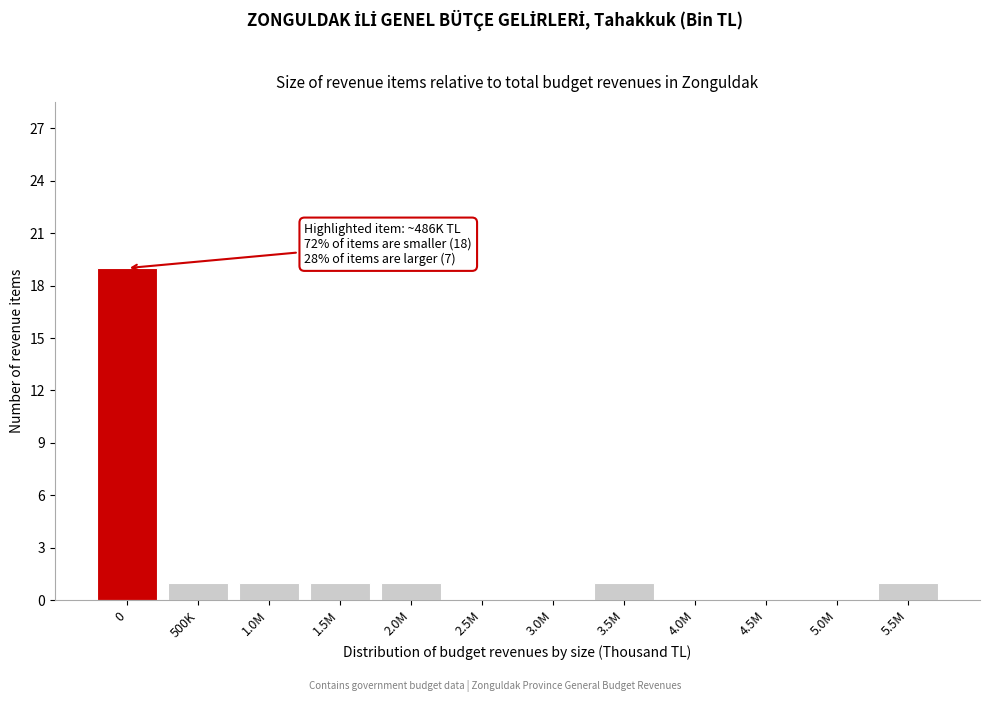

Reading right to left, what are all the values shown in this chart?

5.5M=1	5.0M=0	4.5M=0	4.0M=0	3.5M=1	3.0M=0	2.5M=0	2.0M=1	1.5M=1	1.0M=1	500K=1	0=19